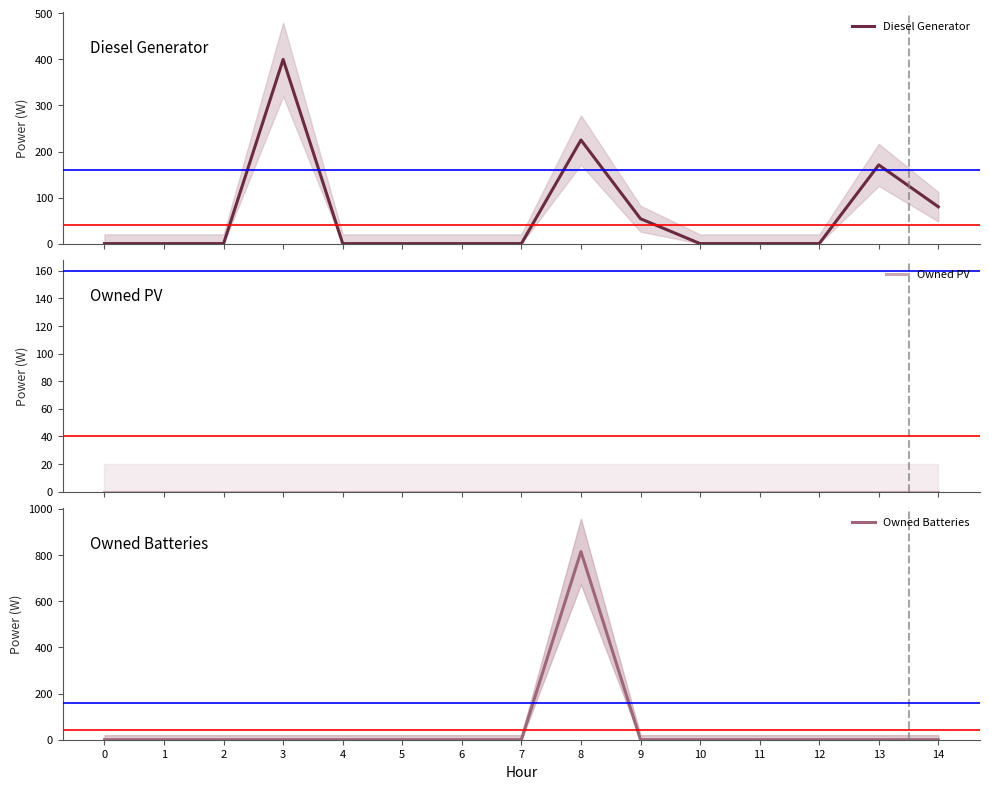

Which series has the widest spread of values?

Owned Batteries